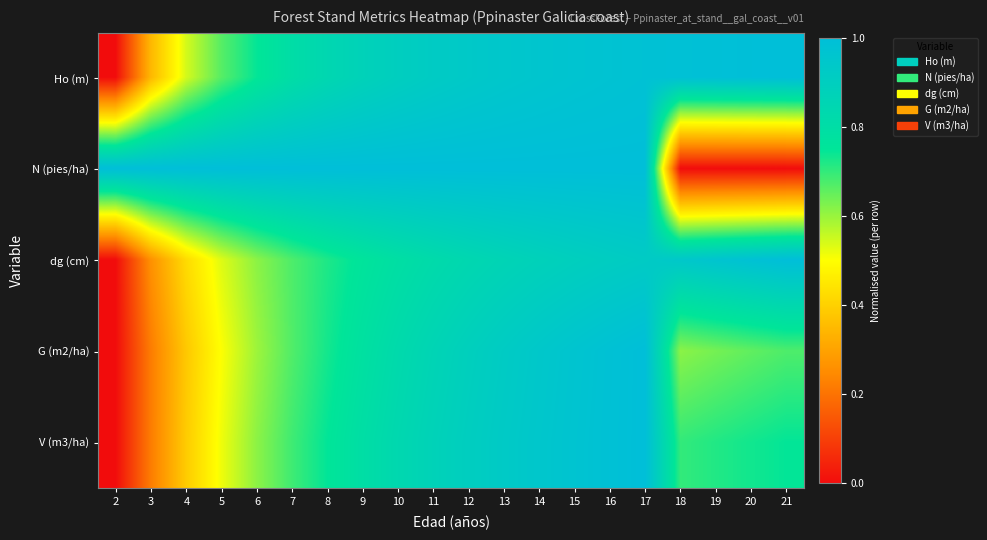

At which category is the sum across all series the highest?

17